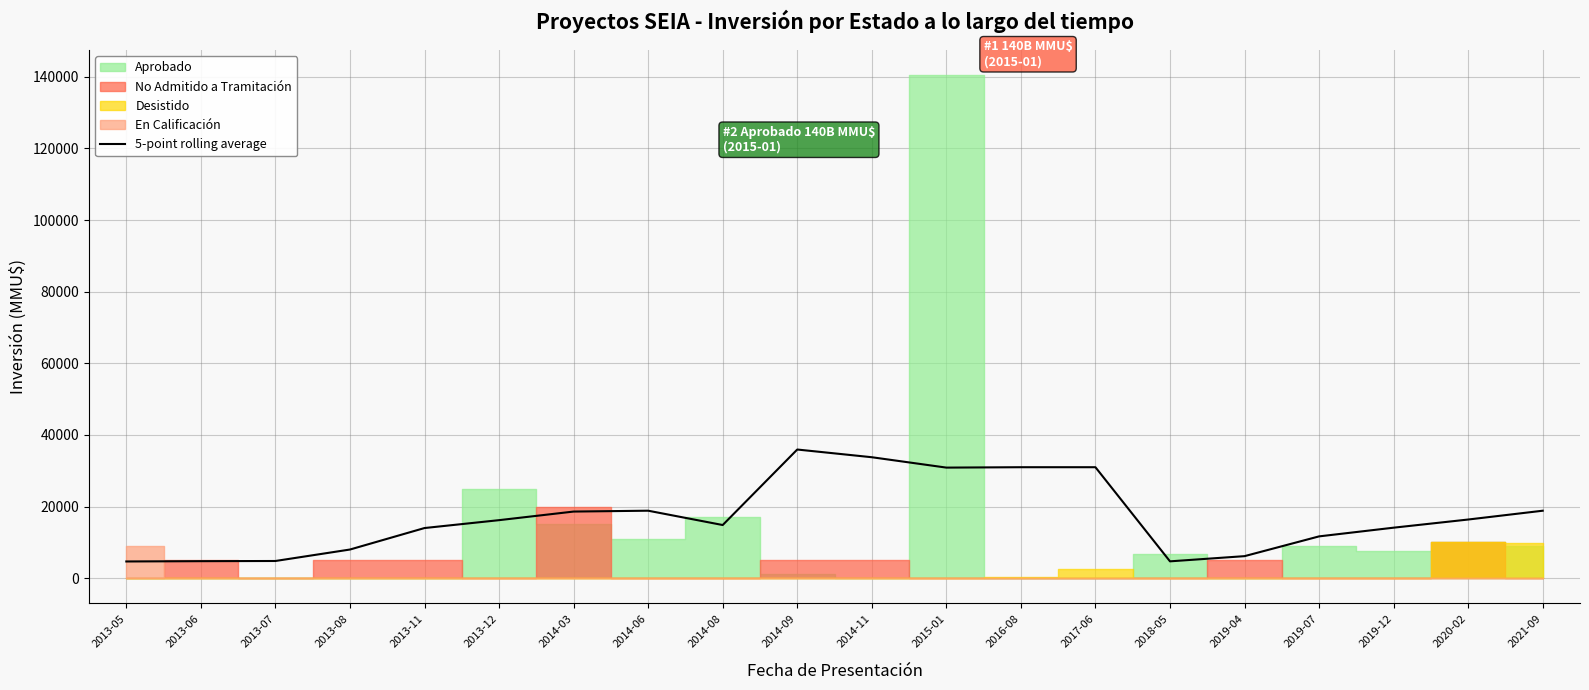

Between 2014-06 and 2013-07, which is larger?

2014-06